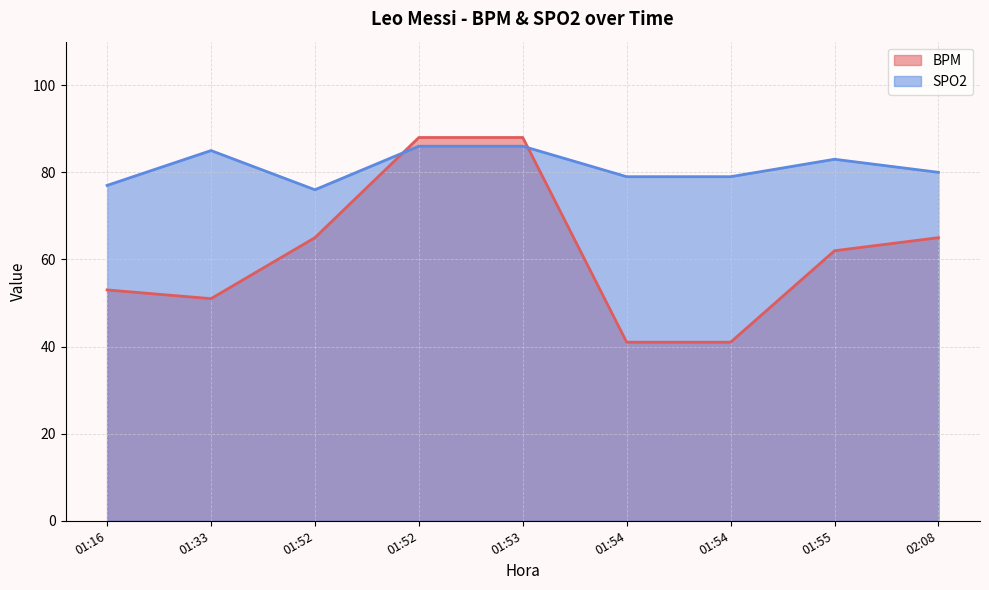

List the labels in order of BPM value, smallest first.

01:54, 01:54, 01:33, 01:16, 01:55, 01:52, 02:08, 01:52, 01:53